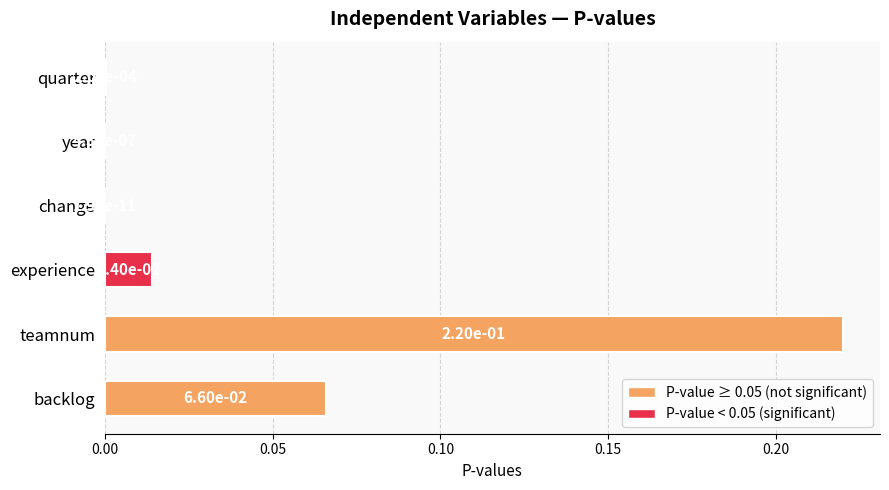

The value at year is 0.0. True or false?

True